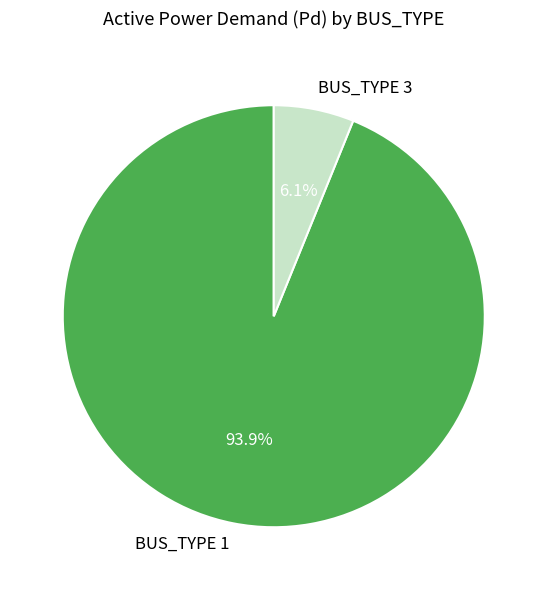

Which has a higher value, BUS_TYPE 3 or BUS_TYPE 1?

BUS_TYPE 1